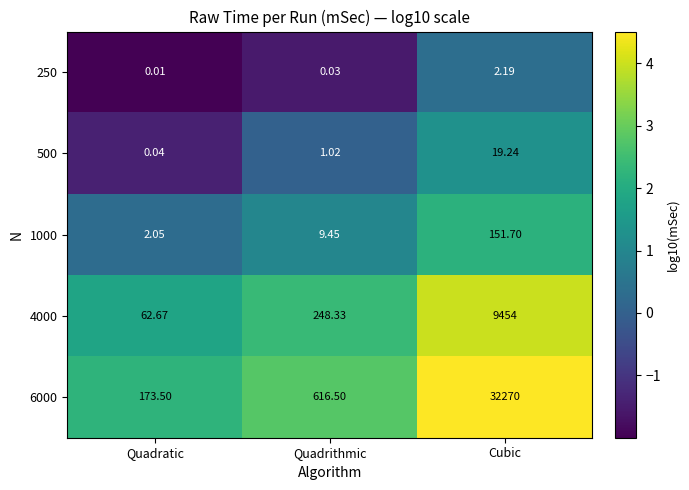

Which series has the largest total across all categories?

6000